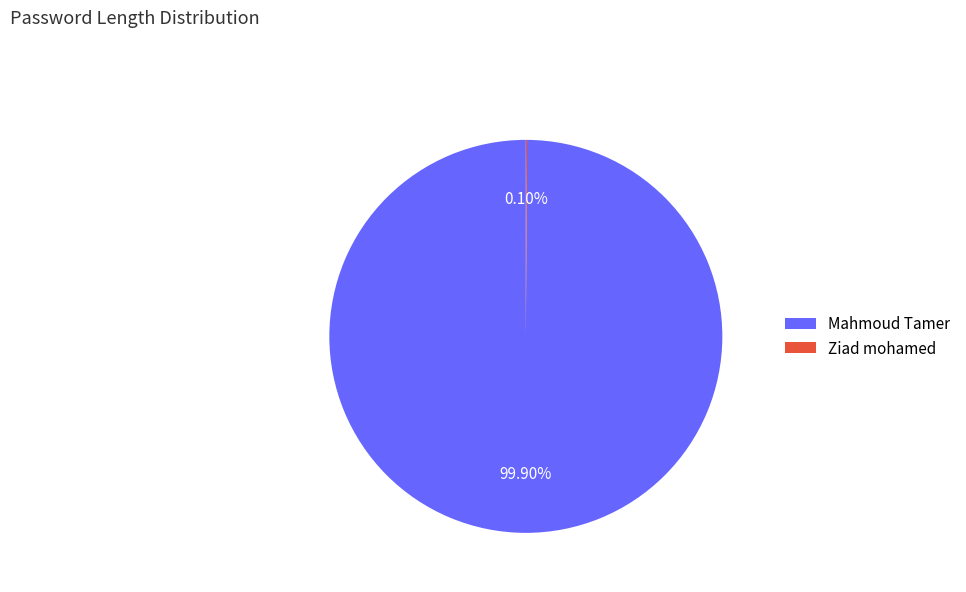

To the nearest percent, what percentage of the pie is Mahmoud Tamer?

100%